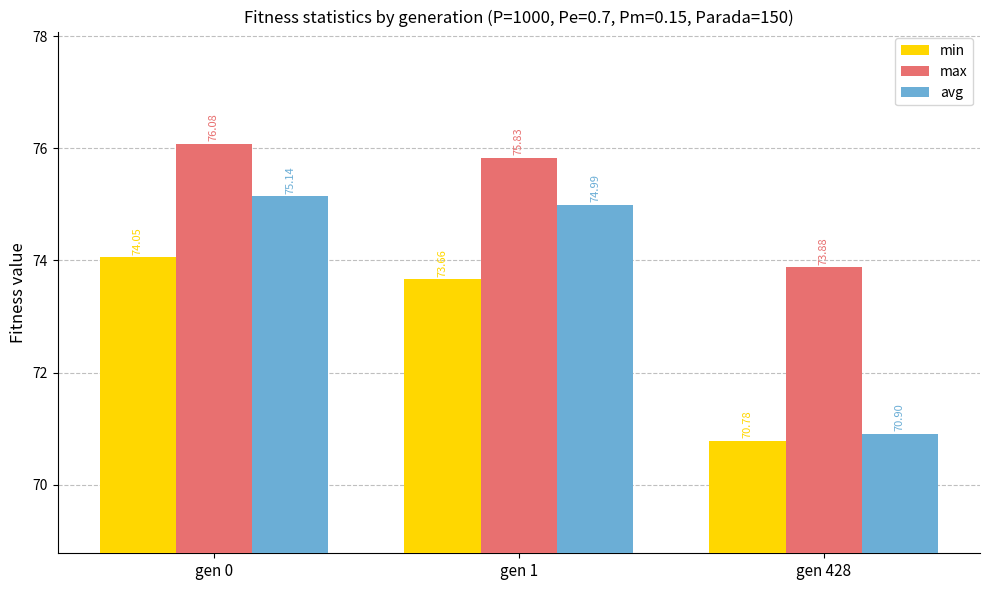

At gen 0, list the series in order from largest to smallest.

max, avg, min